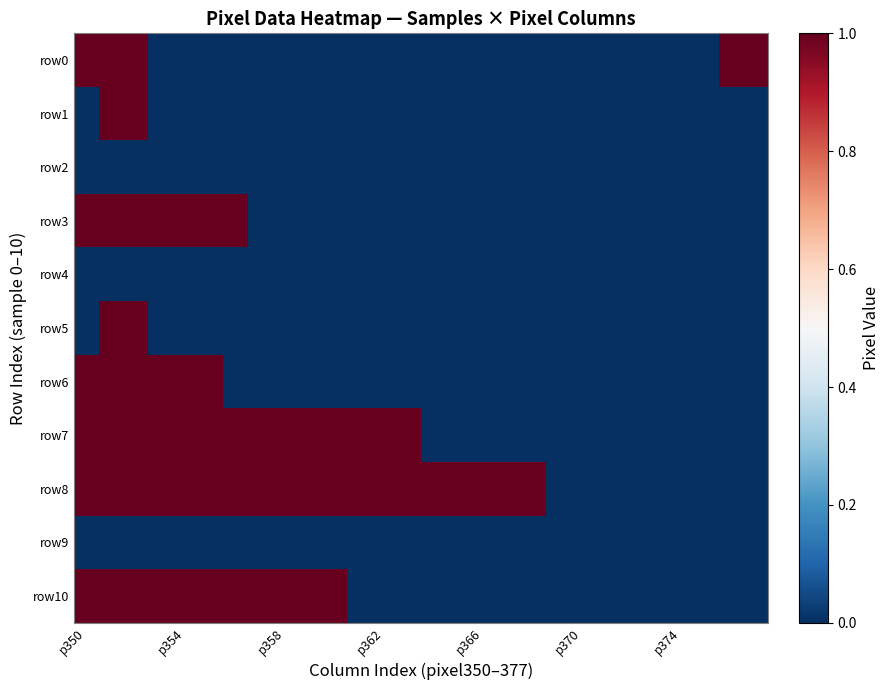

List the series in order of their peak value, lowest first.

row2, row4, row9, row0, row1, row3, row5, row6, row7, row8, row10